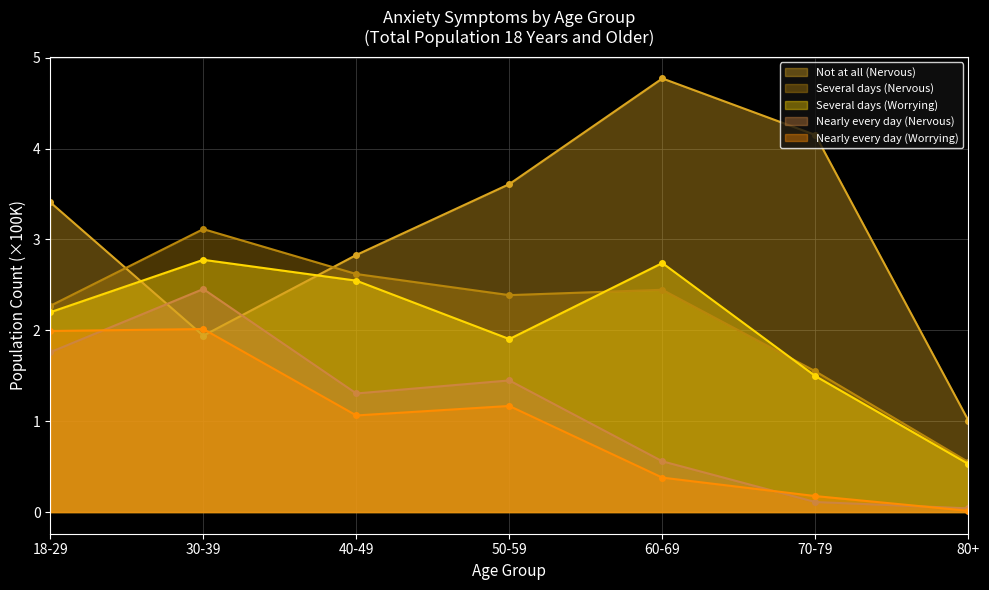

True or false: Nearly every day (Nervous) and Several days (Nervous) cross at least once.

False